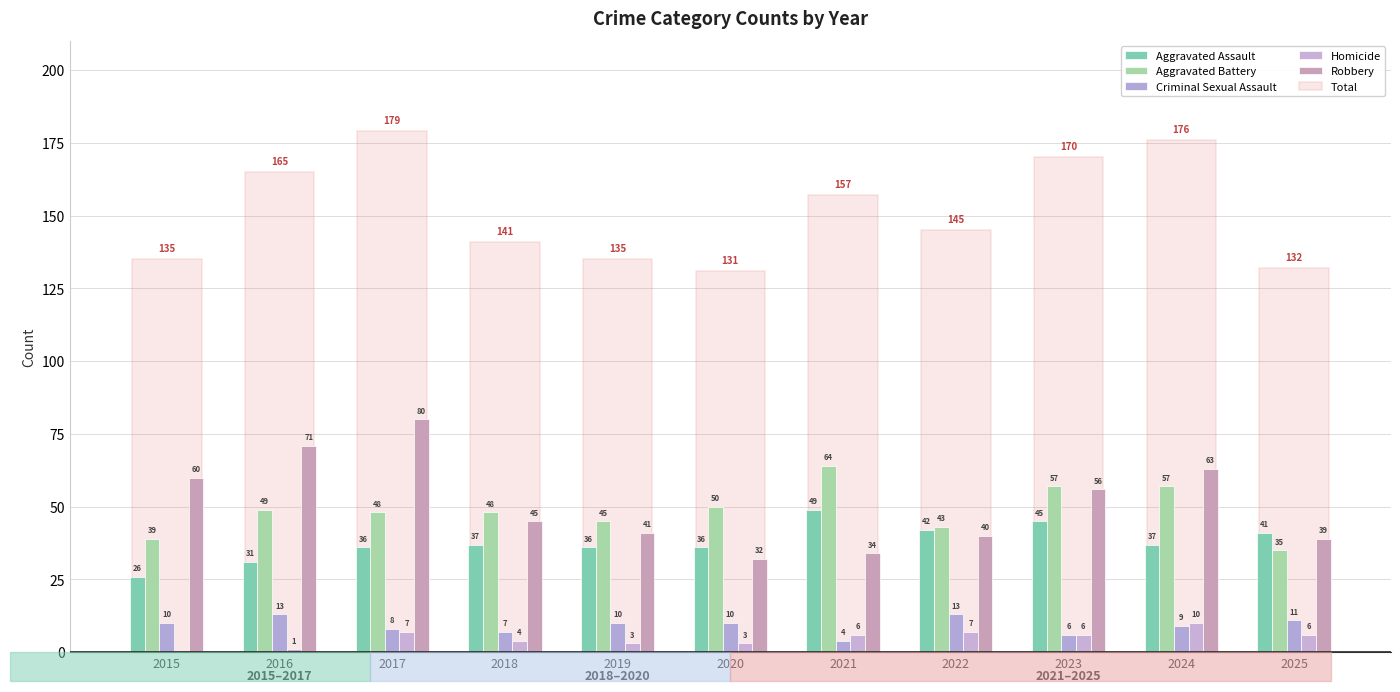

Reading left to right, extract all data points from this chart.

Aggravated Assault: 2015=26	2016=31	2017=36	2018=37	2019=36	2020=36	2021=49	2022=42	2023=45	2024=37	2025=41
Aggravated Battery: 2015=39	2016=49	2017=48	2018=48	2019=45	2020=50	2021=64	2022=43	2023=57	2024=57	2025=35
Criminal Sexual Assault: 2015=10	2016=13	2017=8	2018=7	2019=10	2020=10	2021=4	2022=13	2023=6	2024=9	2025=11
Homicide: 2015=0	2016=1	2017=7	2018=4	2019=3	2020=3	2021=6	2022=7	2023=6	2024=10	2025=6
Robbery: 2015=60	2016=71	2017=80	2018=45	2019=41	2020=32	2021=34	2022=40	2023=56	2024=63	2025=39
Total: 2015=135	2016=165	2017=179	2018=141	2019=135	2020=131	2021=157	2022=145	2023=170	2024=176	2025=132